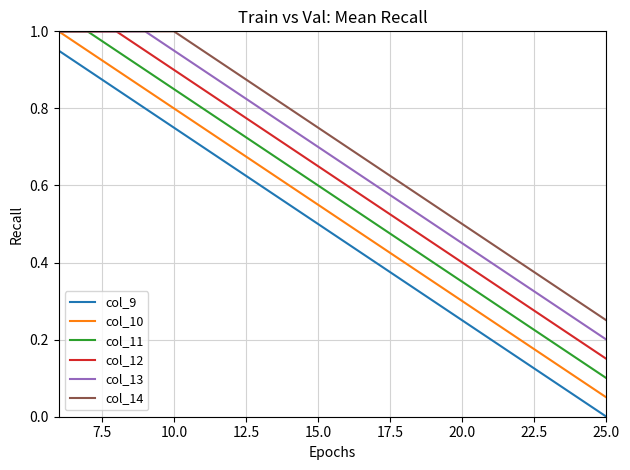

True or false: col_9 and col_10 cross at least once.

False